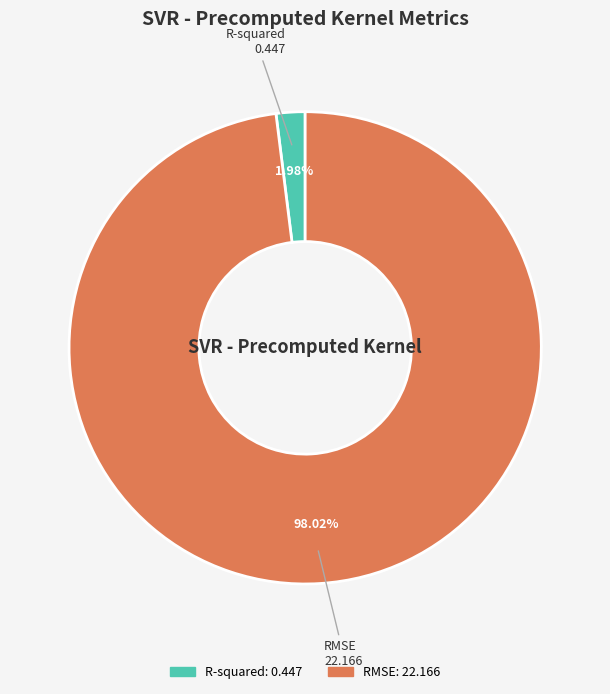

How many slices are in this pie chart?

2